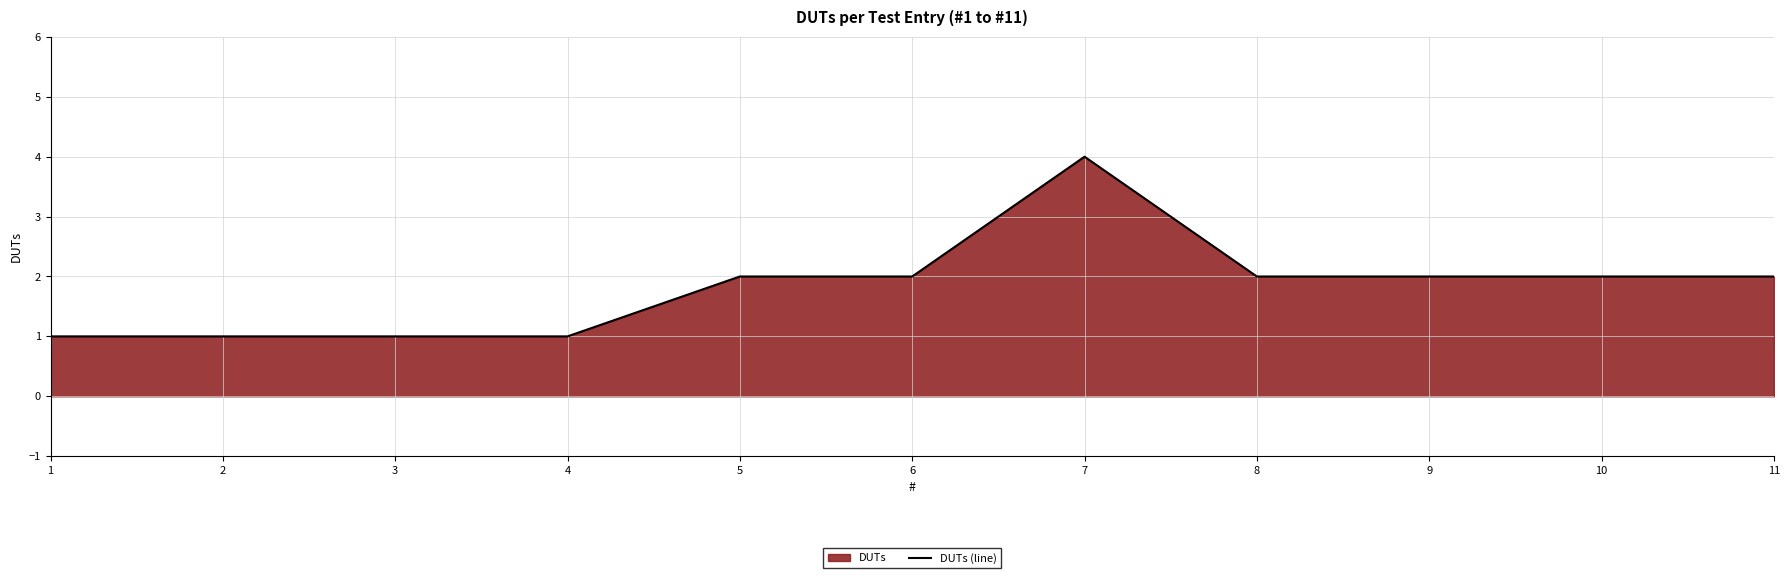

Reading left to right, what are all the values shown in this chart?

1	1	1	1	2	2	4	2	2	2	2